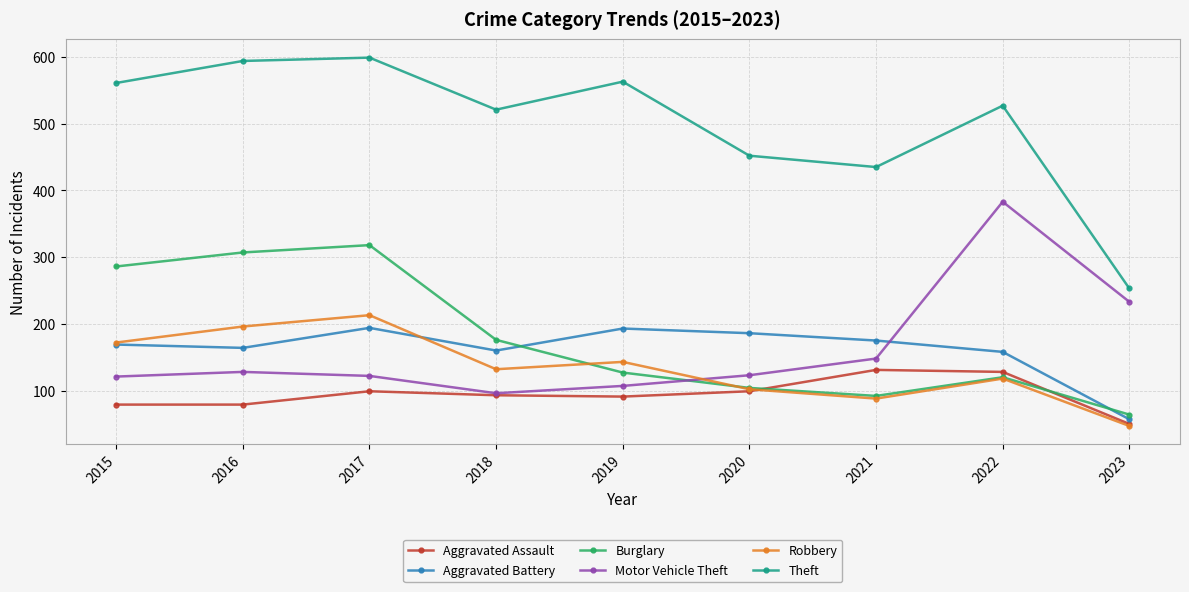

True or false: Robbery has a value of 143 at 2019.

True